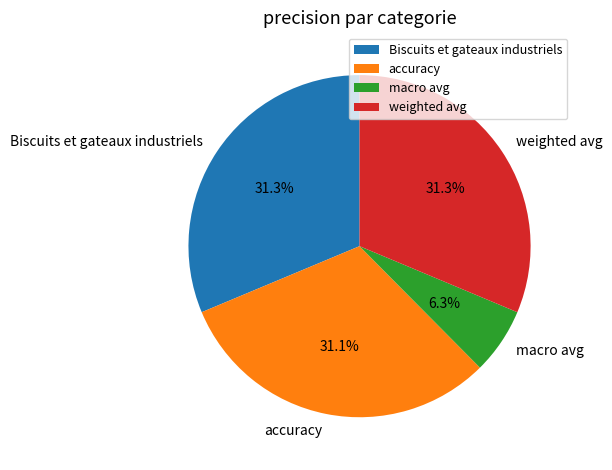

Which category has the smallest portion of the pie?

macro avg